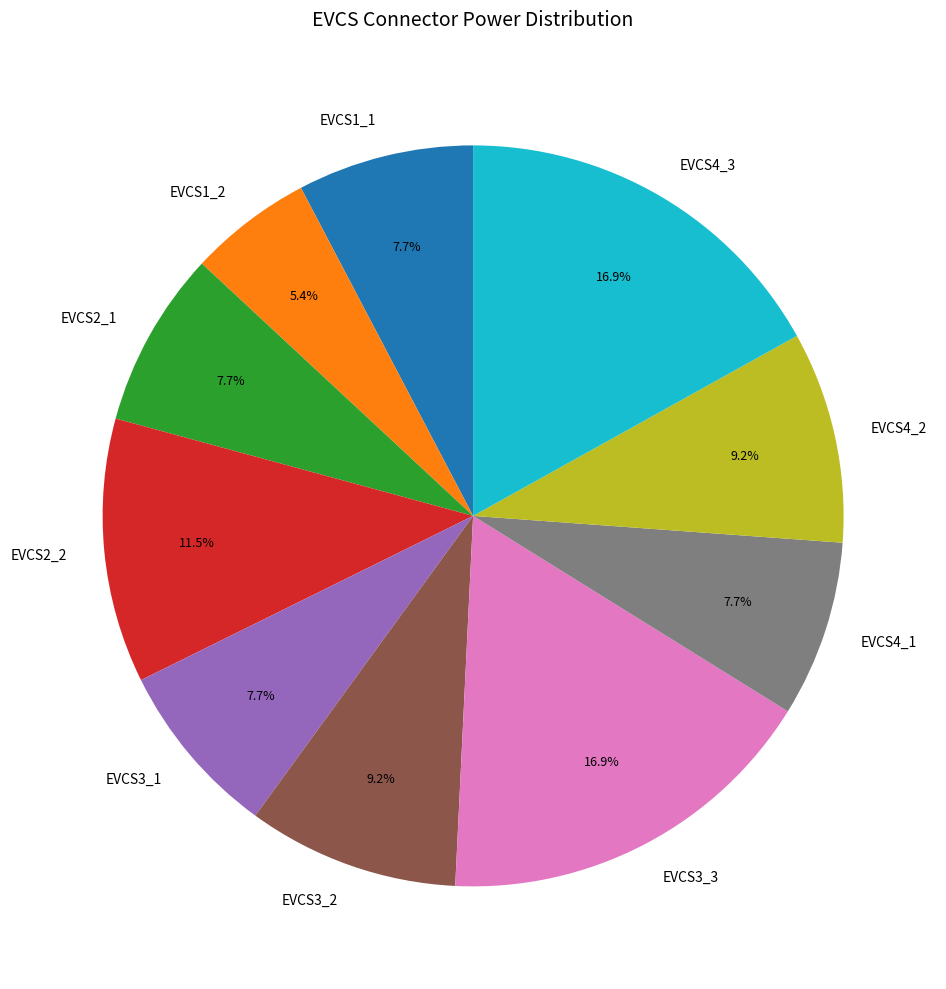

Between EVCS2_2 and EVCS4_1, which is larger?

EVCS2_2